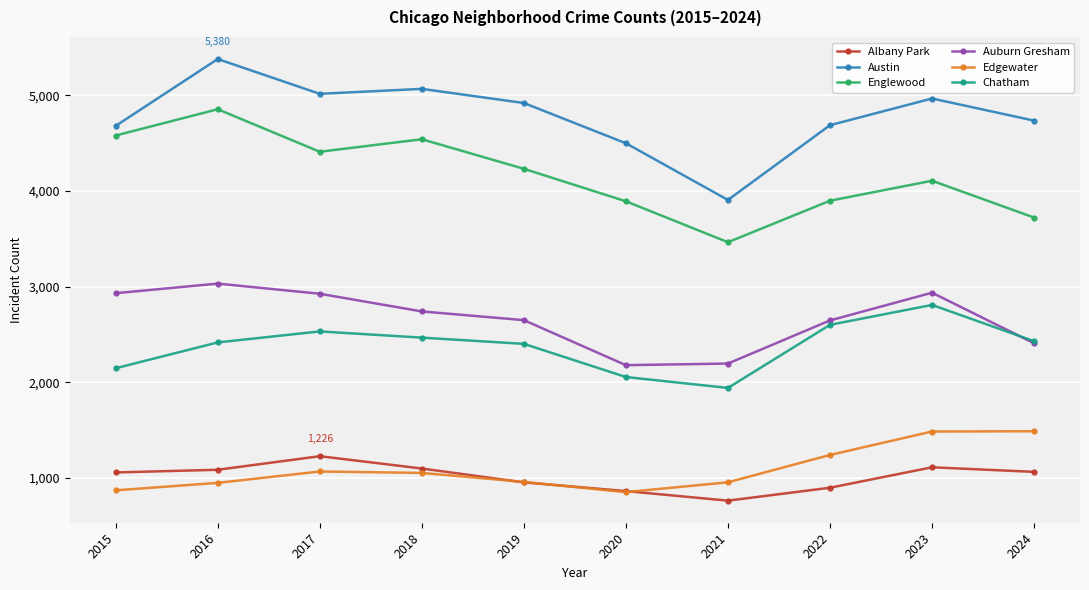

Does the chart display data point markers on the line(s)?

Yes